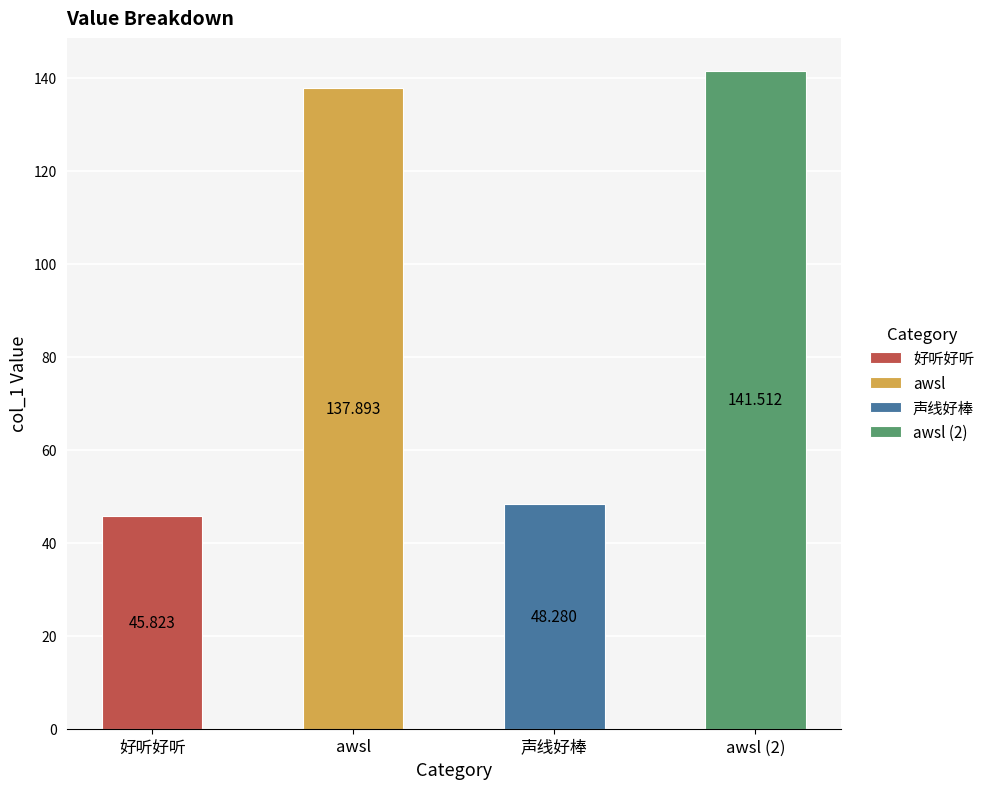

Rank the categories by value from highest to lowest.

awsl (2), awsl, 声线好棒, 好听好听